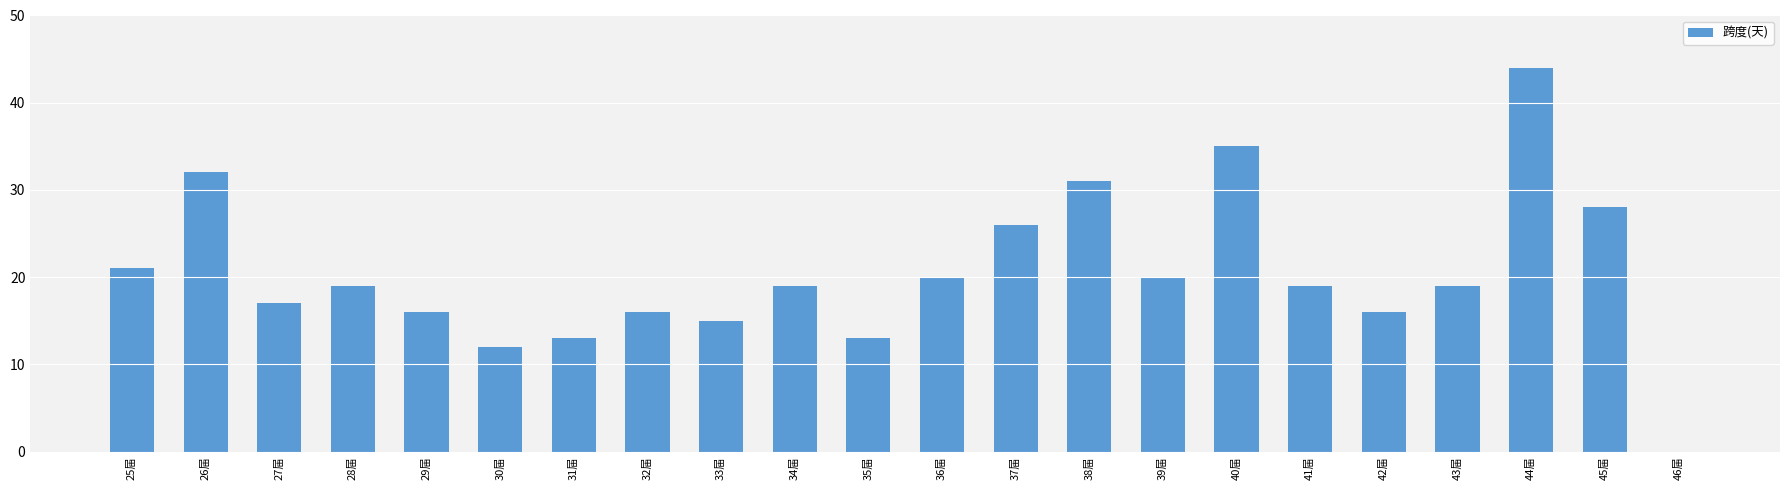

What is the change in value from 27届 to 32届?

-1